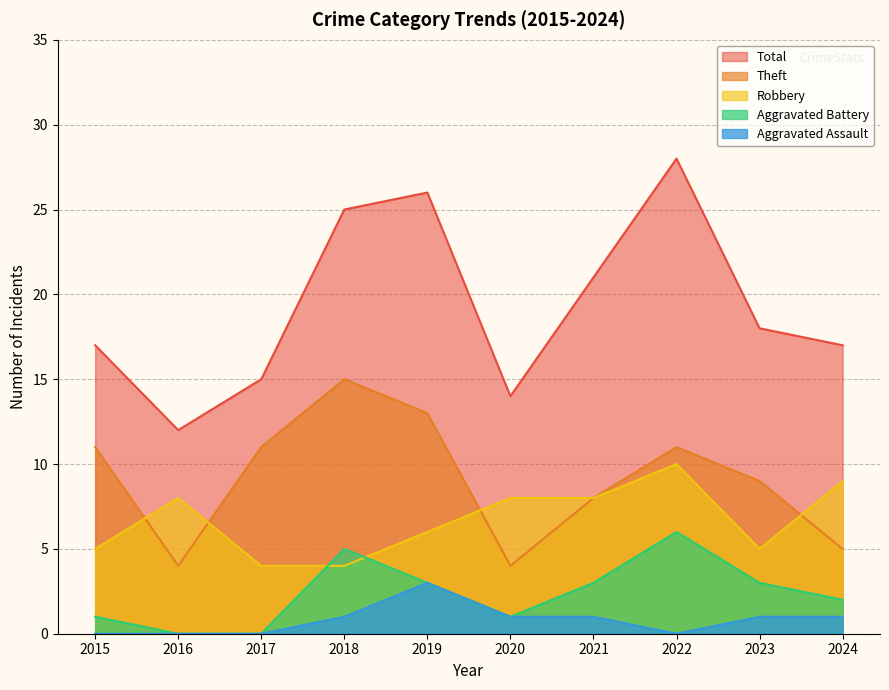

Reading left to right, list all the values displayed in this chart.

Robbery: 5	8	4	4	6	8	8	10	5	9
Theft: 11	4	11	15	13	4	8	11	9	5
Aggravated Battery: 1	0	0	5	3	1	3	6	3	2
Aggravated Assault: 0	0	0	1	3	1	1	0	1	1
Total: 17	12	15	25	26	14	21	28	18	17